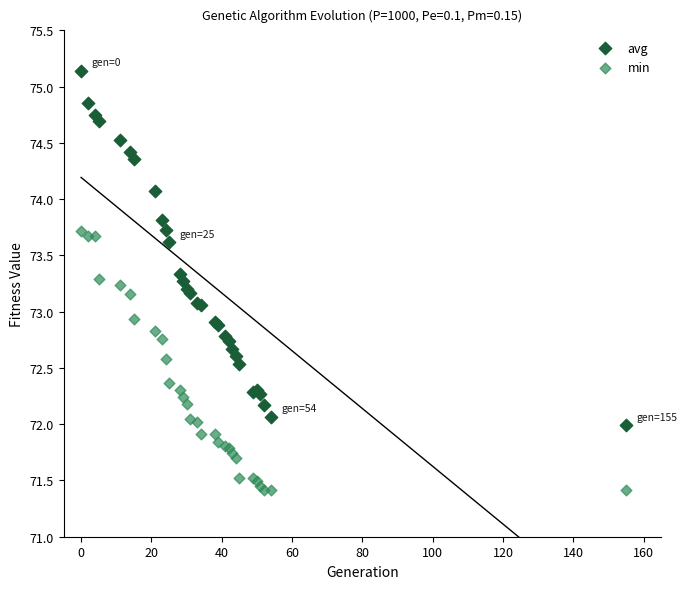

Which series has the widest spread of Y values?

avg